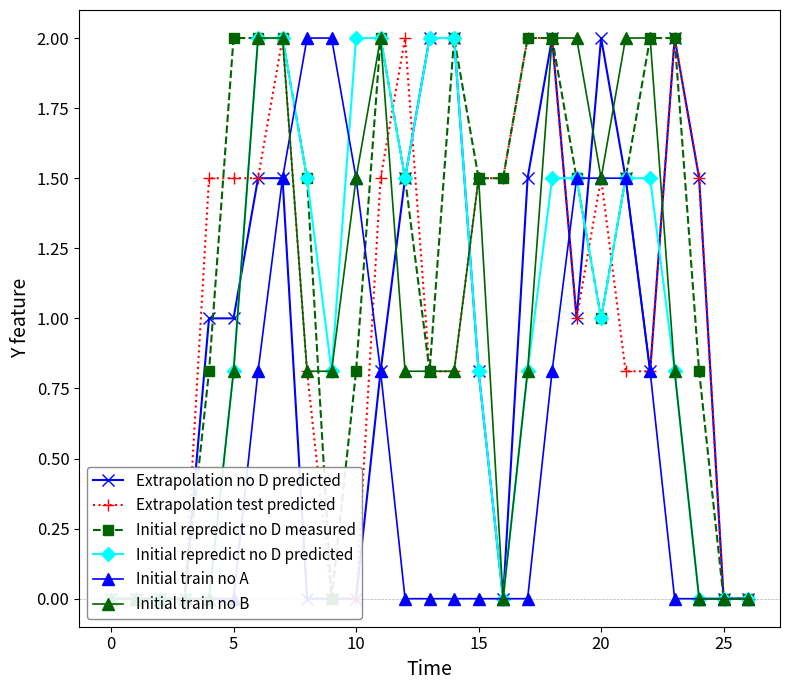

After their last crossing, which series has the higher values: Initial train no B or Initial repredict no D predicted?

Initial train no B